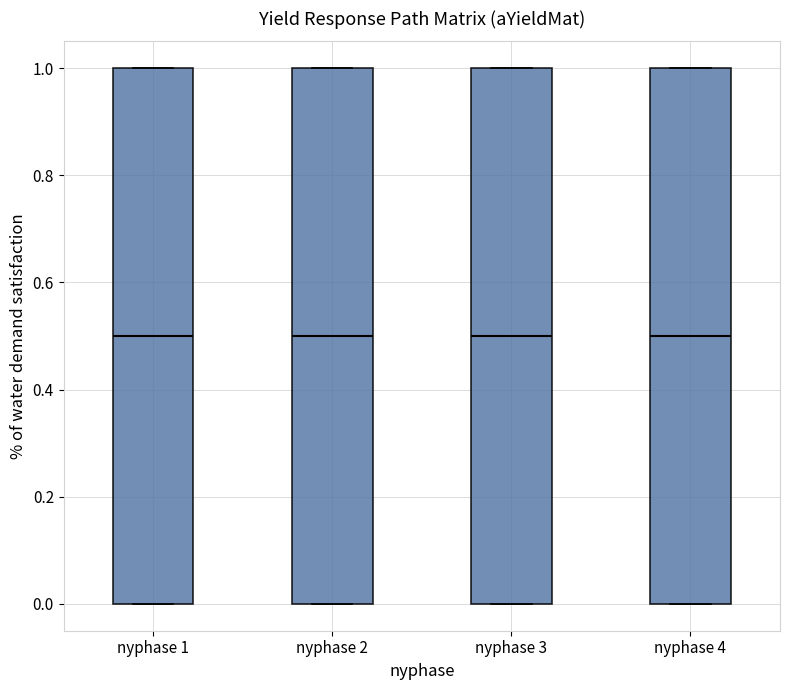

Reading left to right, read every box against the y-axis: the position of its median line, the range the box covers, and the ends of its whiskers. The values are not printed on the chart, so give them approximately, as read against the axis.

nyphase 1: median 0.5, box 0.0 to 1.0, whiskers 0.0 to 1.0
nyphase 2: median 0.5, box 0.0 to 1.0, whiskers 0.0 to 1.0
nyphase 3: median 0.5, box 0.0 to 1.0, whiskers 0.0 to 1.0
nyphase 4: median 0.5, box 0.0 to 1.0, whiskers 0.0 to 1.0